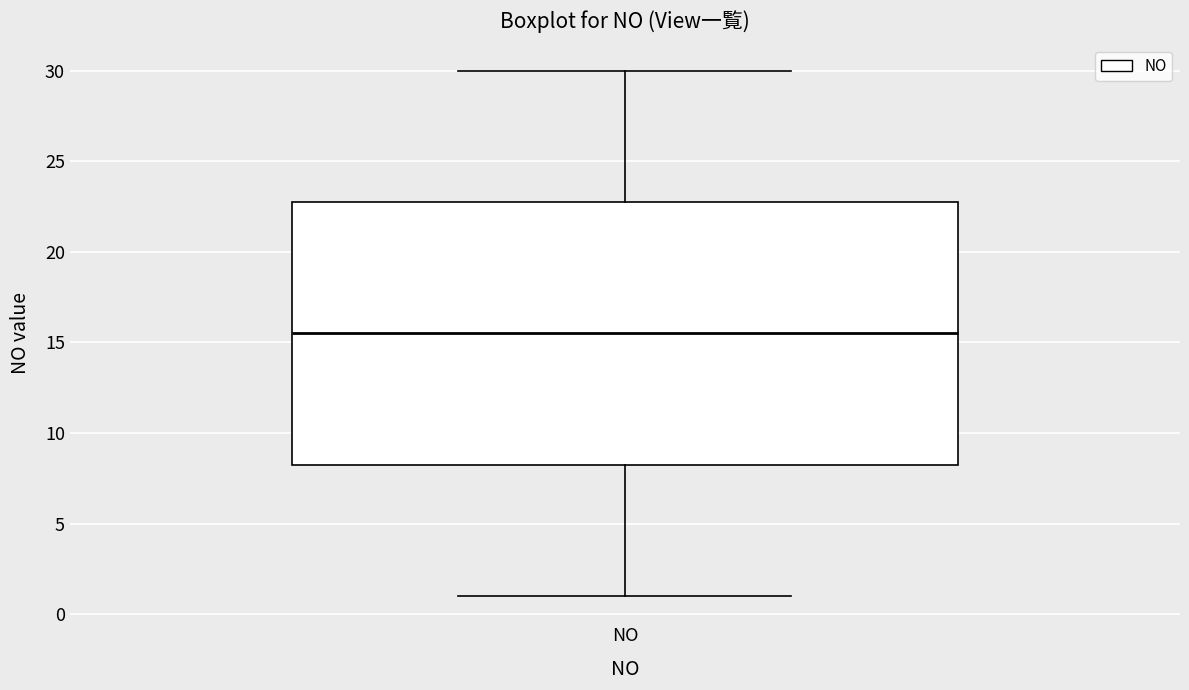

Read this box plot against the y-axis: the position of the median line, the range covered by the box, and the ends of both whiskers. The values are not printed on the chart, so give them approximately, as read against the axis.

median 15.5, box 8.5 to 23.0, whiskers 1.0 to 30.0